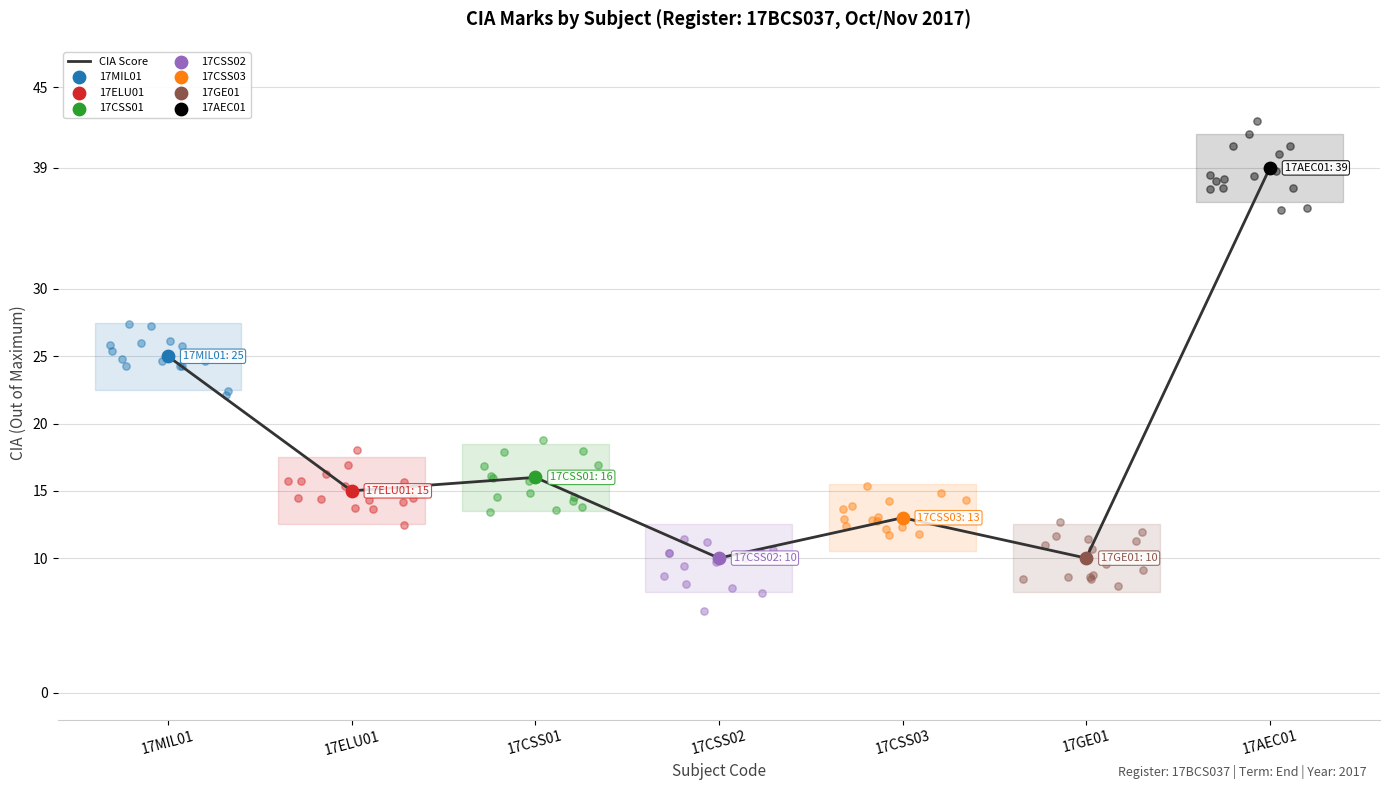

What is the change in value from 17ELU01 to 17CSS03?

-2